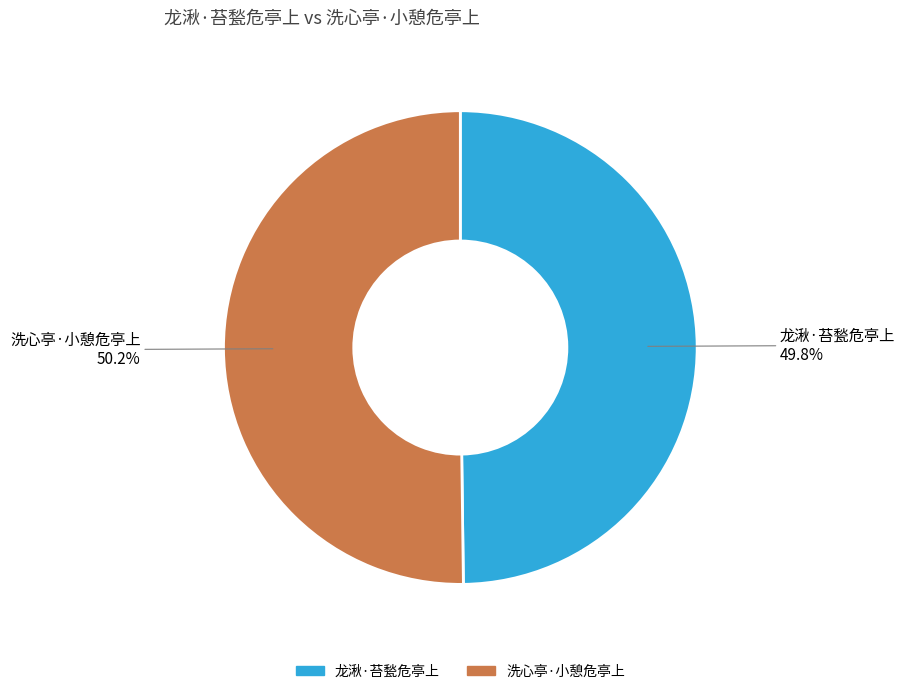

Combined, what portion of the pie is 洗心亭·小憩危亭上 and 龙湫·苔甃危亭上?

100.0%